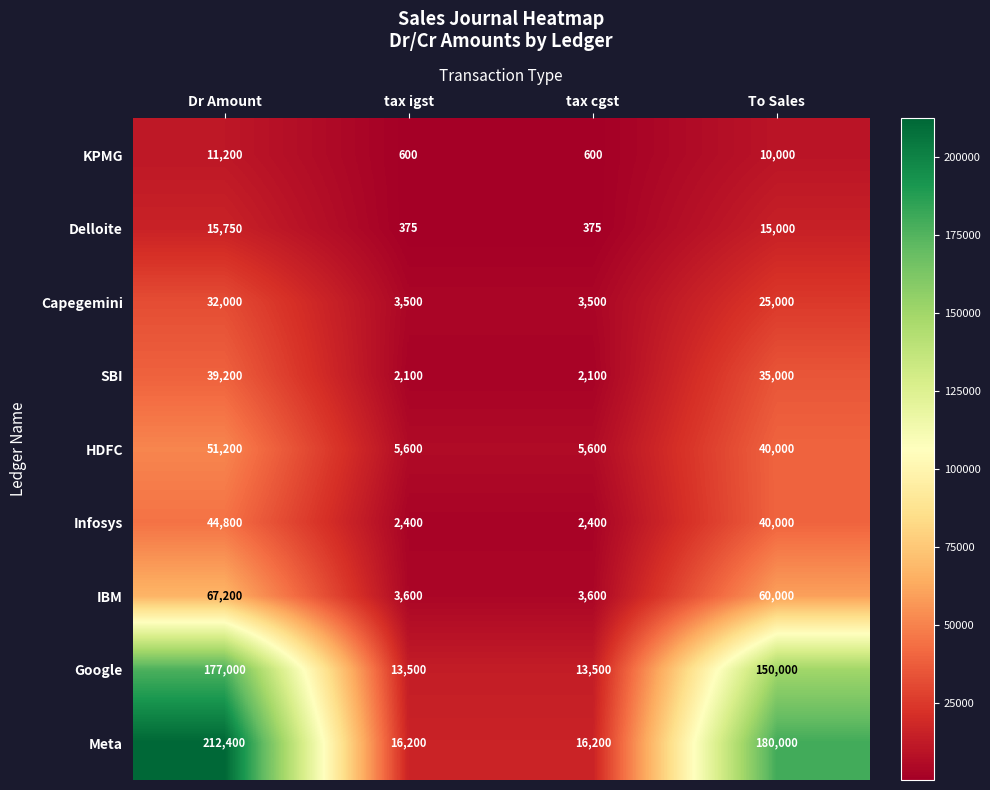

What value does the Delloite series have at tax igst, to the nearest 10?

380